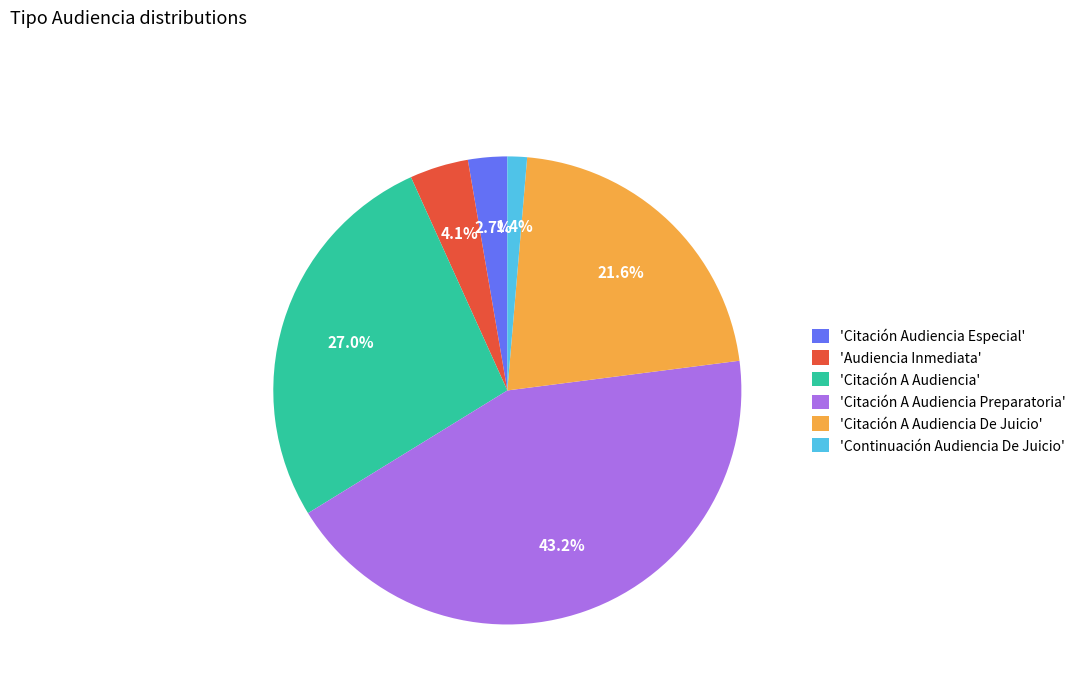

Is there a majority slice in this chart?

No